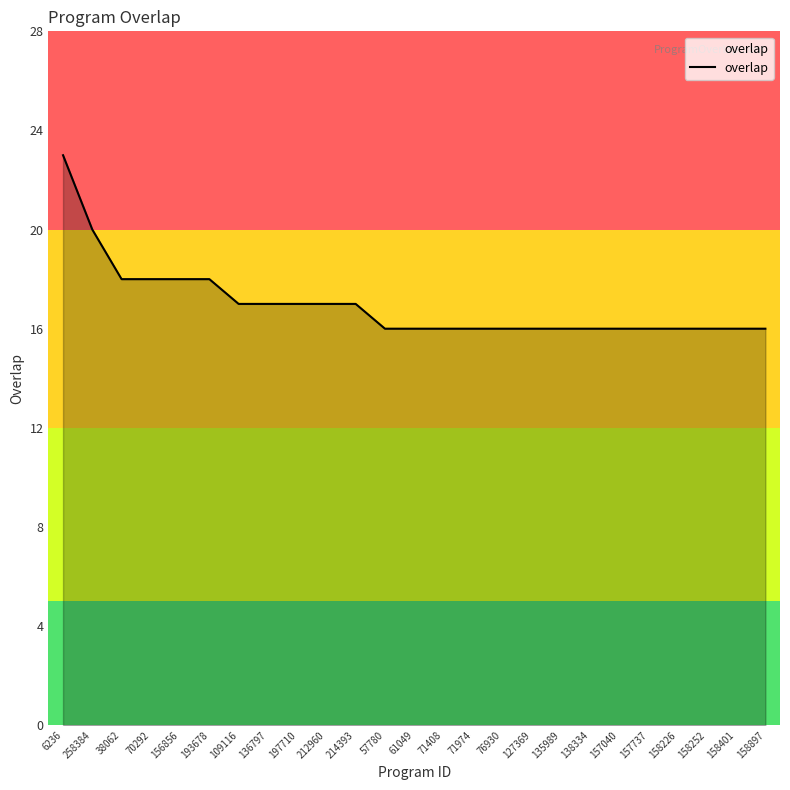

What is the approximate value at 193678?

18